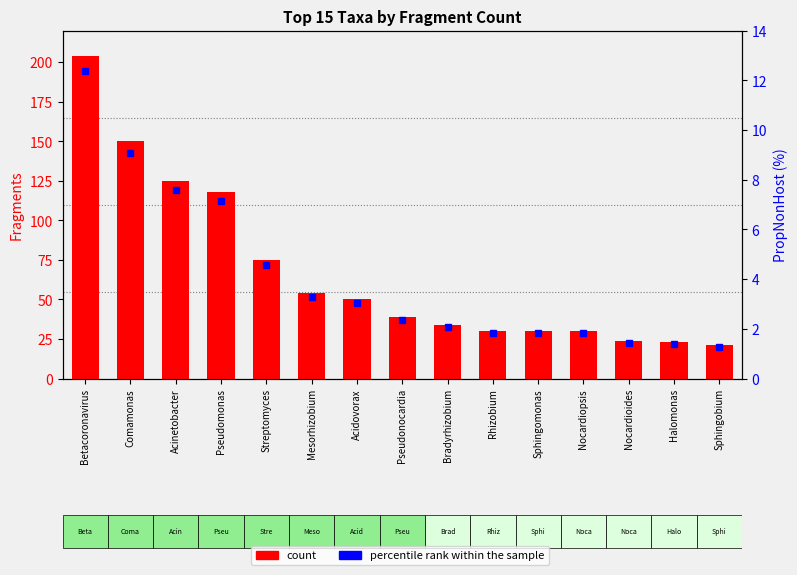

Reading right to left, list all the values displayed in this chart.

count: 21.0	23.0	24.0	30.0	30.0	30.0	34.0	39.0	50.0	54.0	75.0	118.0	125.0	150.0	204.0
percentile rank within the sample: 1.3	1.4	1.4	1.8	1.8	1.8	2.1	2.4	3.0	3.3	4.5	7.2	7.6	9.1	12.4